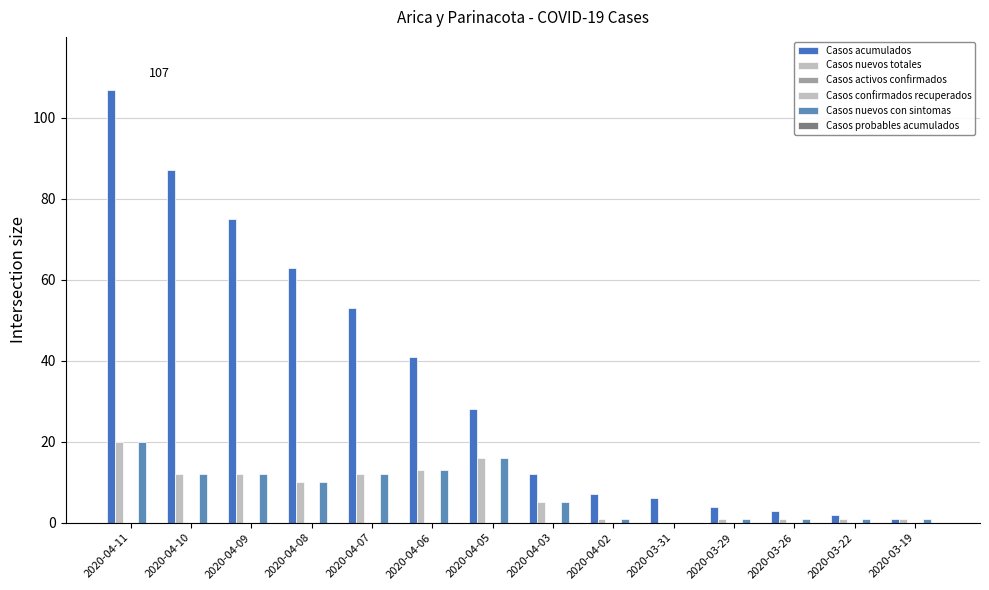

At how many categories does at least one series exceed 100?

1